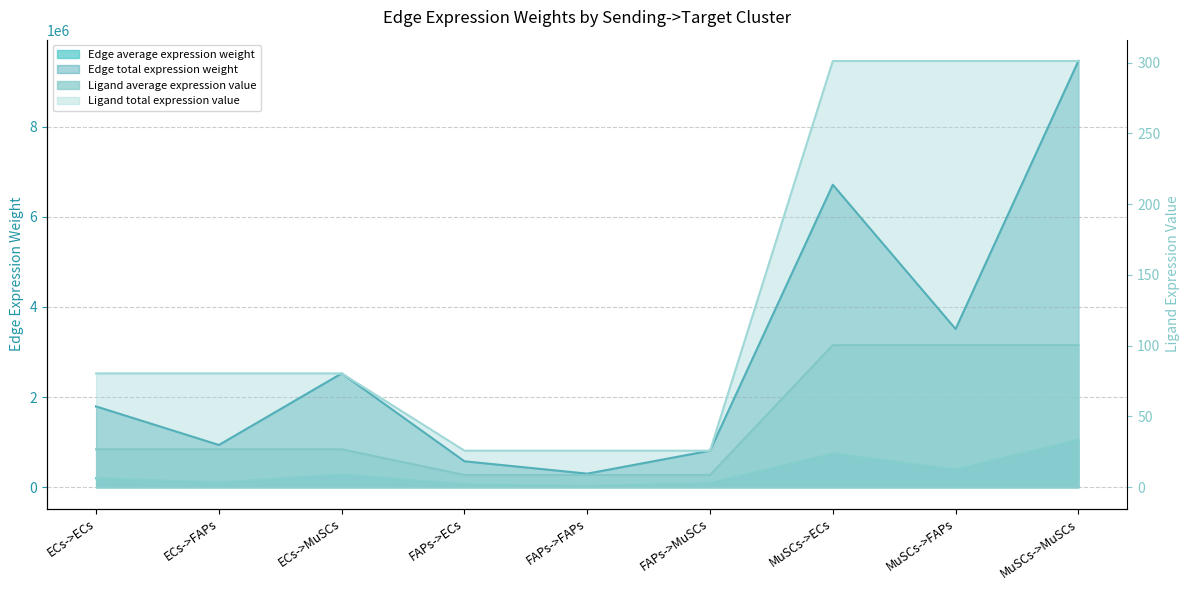

What are all the series names shown in the legend?

Edge average expression weight, Edge total expression weight, Ligand average expression value, Ligand total expression value